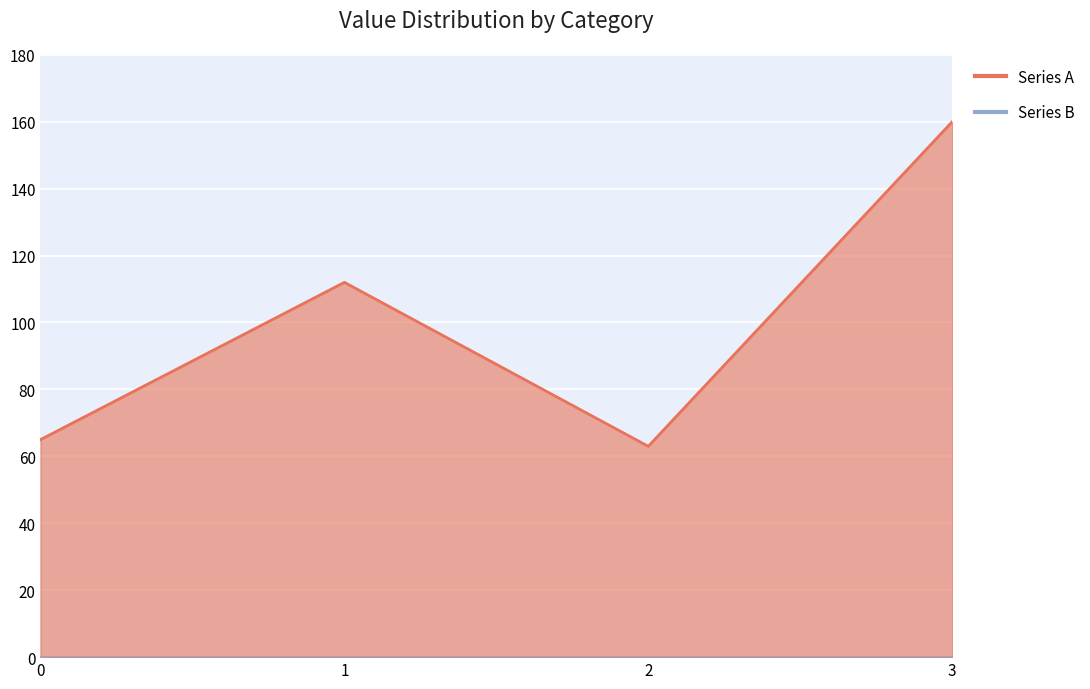

What is the value of the 1st point from the left?

65